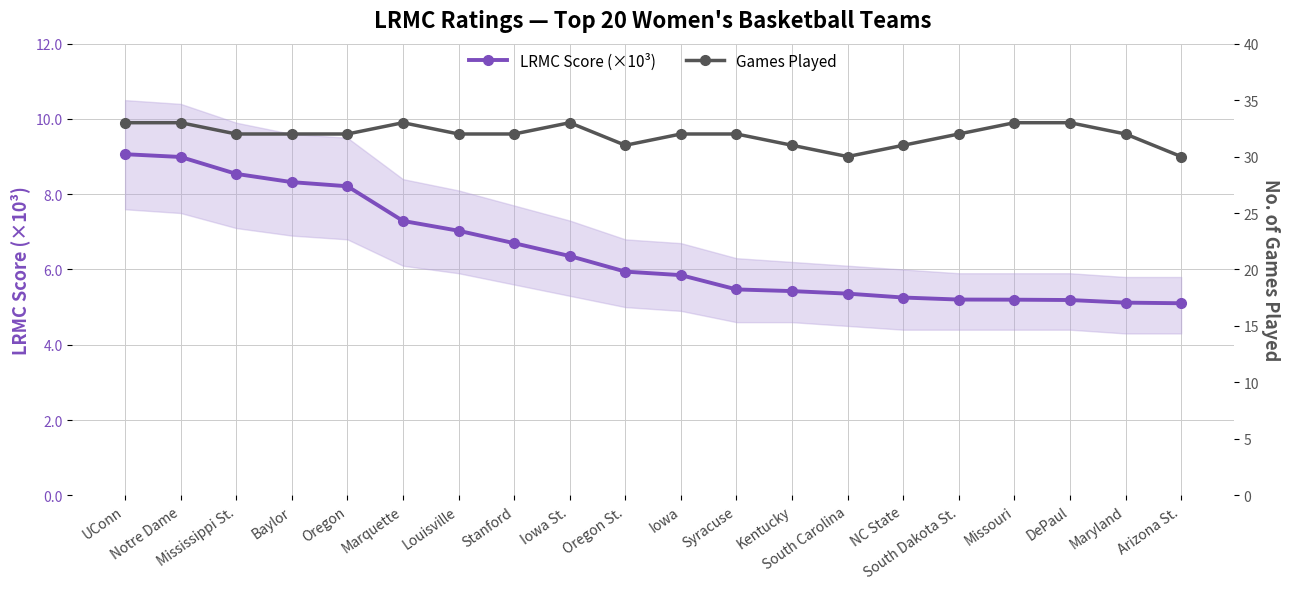

What is the average value of the LRMC Score (×10³) series?

6.5